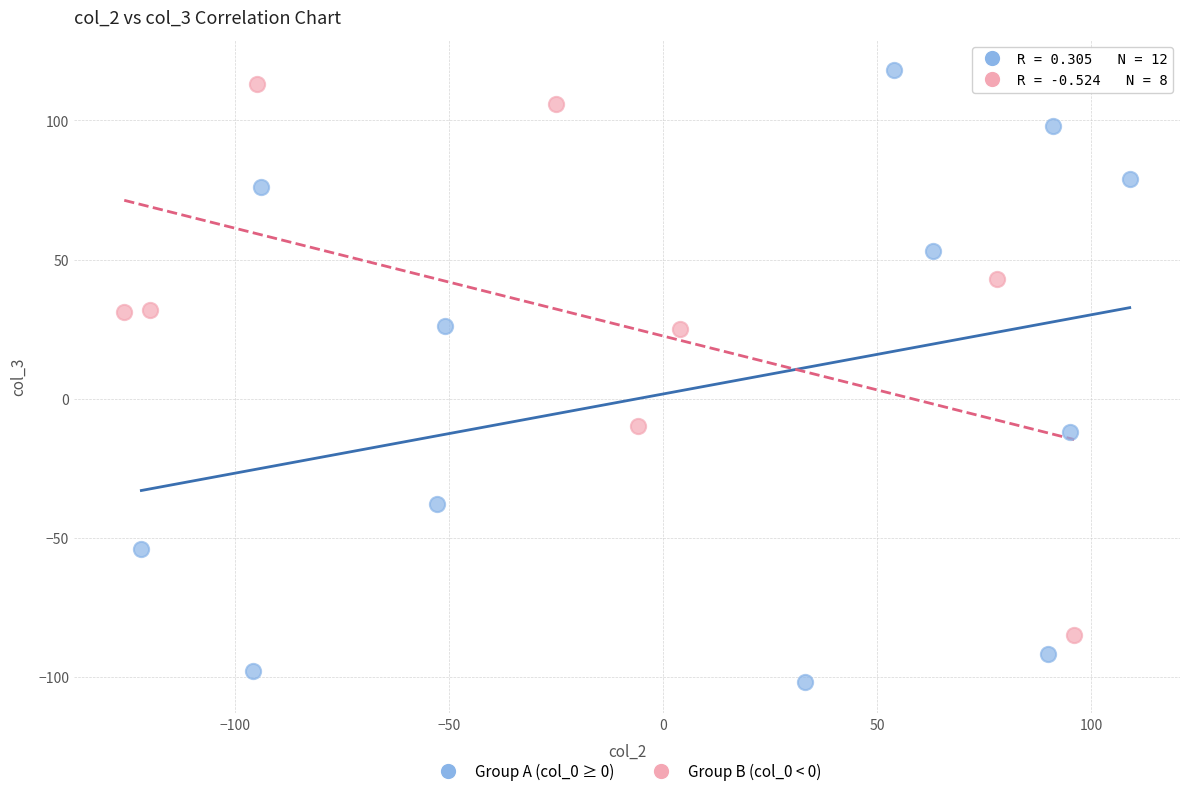

Which series has the widest spread of Y values?

Group A (col_0 ≥ 0)